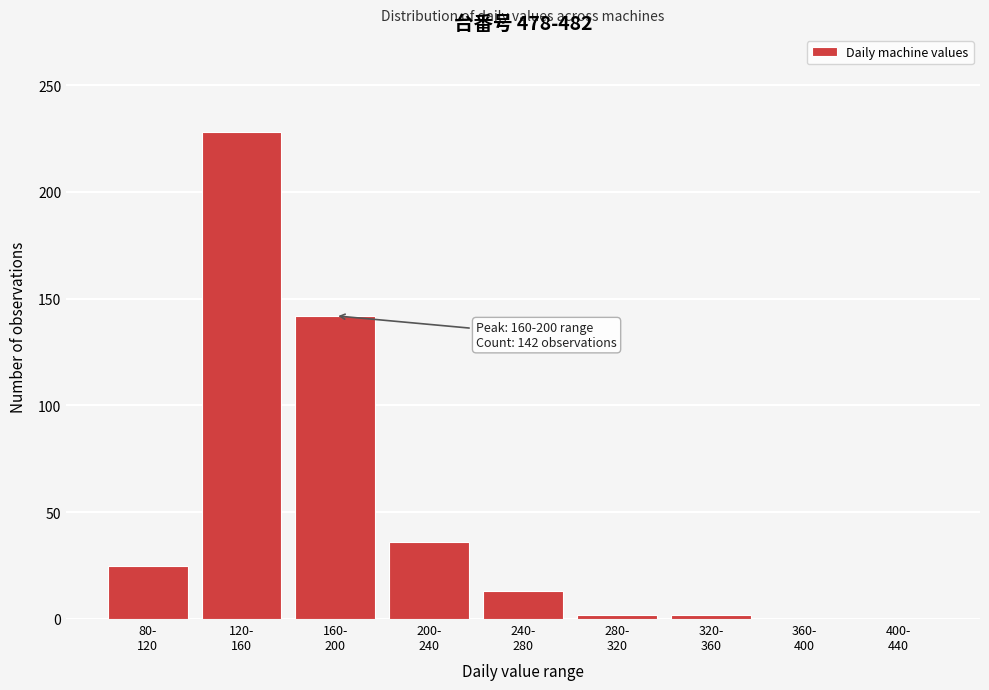

What is the maximum value shown in the chart?

228